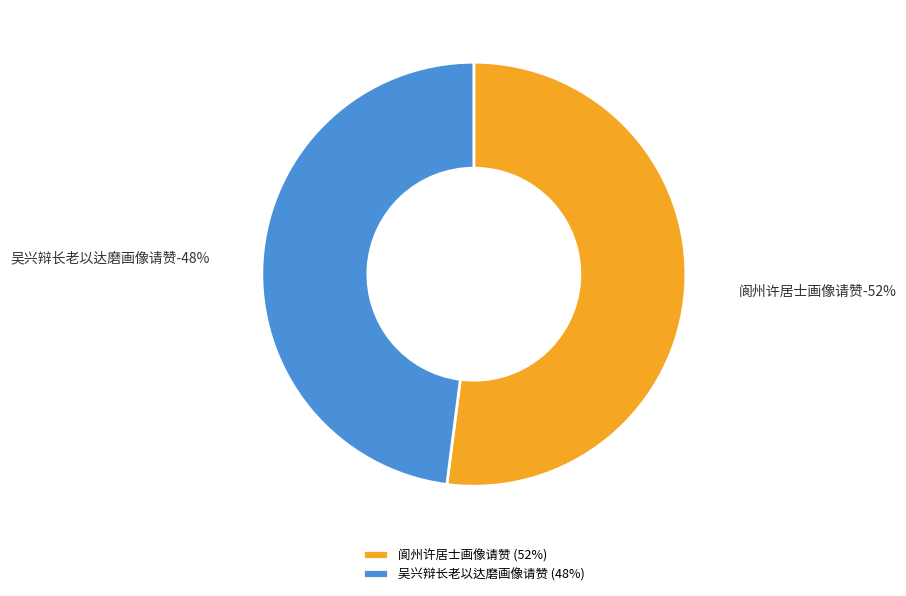

Is there a majority slice in this chart?

Yes